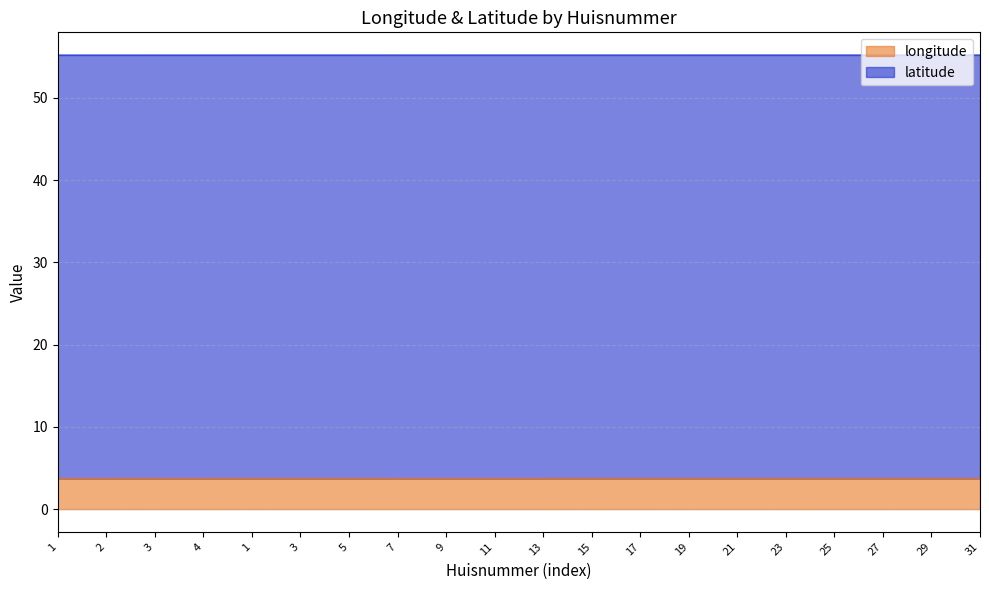

Does the chart have visible grid lines?

Yes